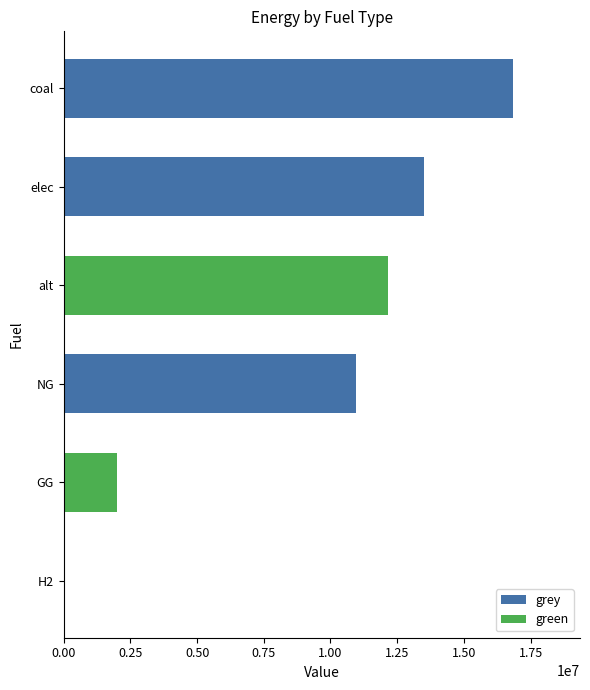

Which category has the highest value in the grey series?

coal